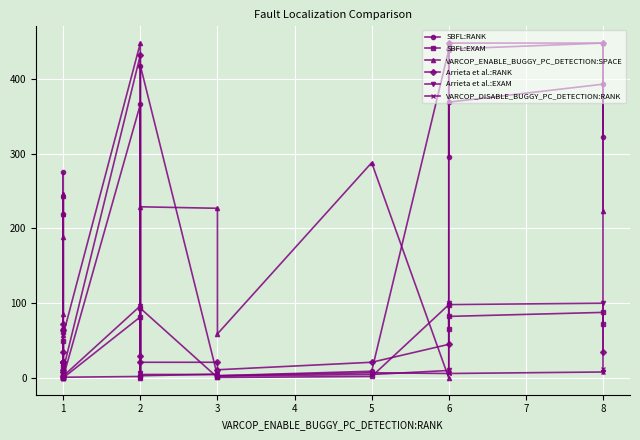

How many times do Arrieta et al.:EXAM and SBFL:RANK cross each other?

10